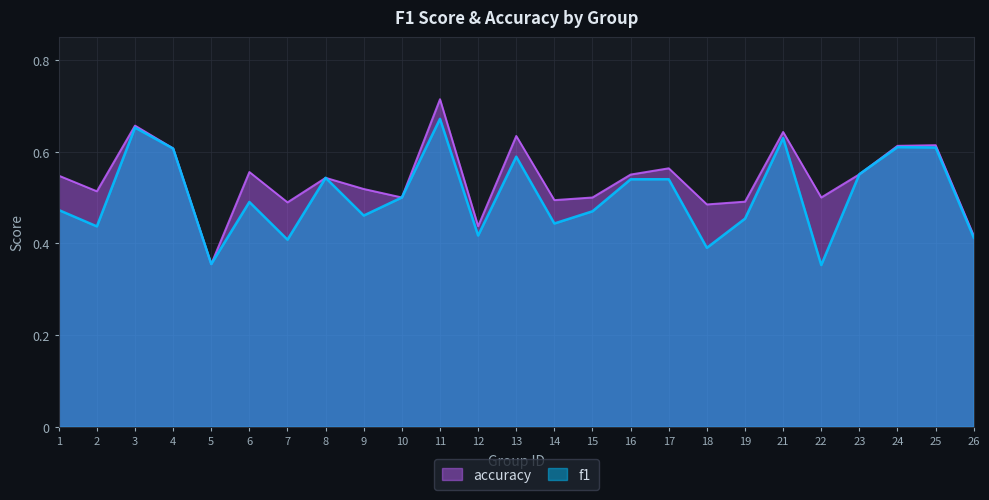

List the series in order of their overall mean, highest first.

accuracy, f1